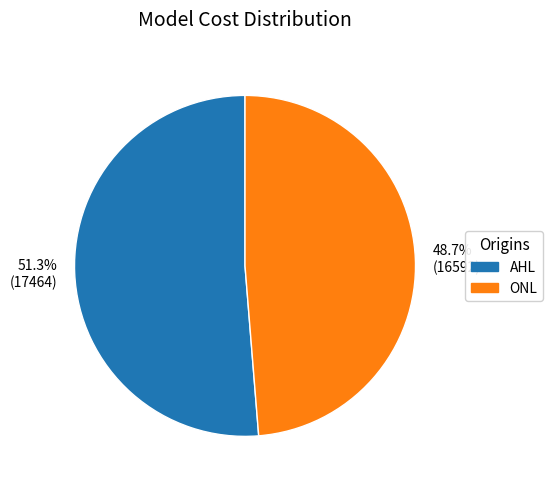

Between ONL and AHL, which is larger?

AHL